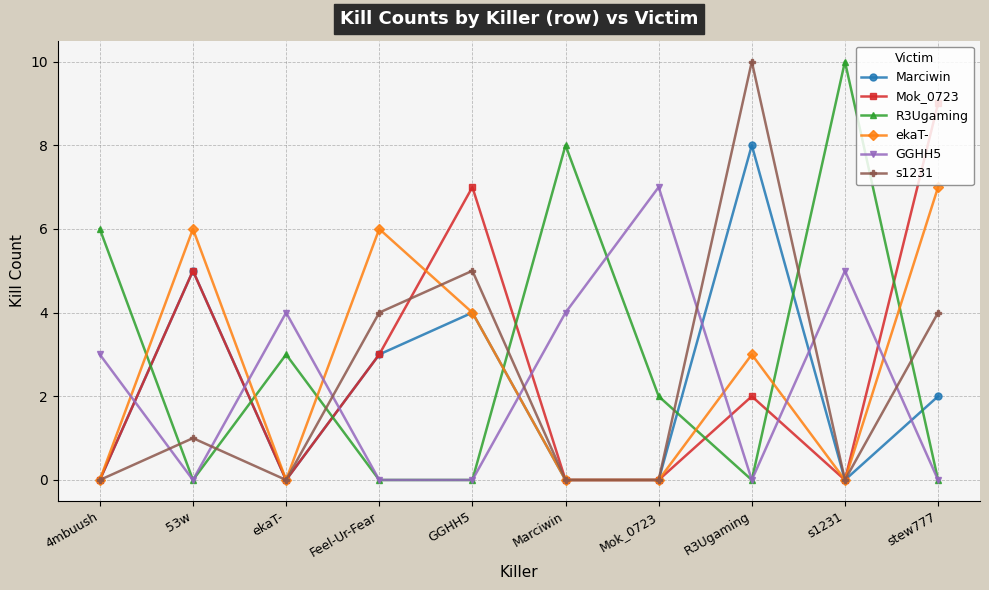

Is the value of s1231 at stew777 greater than the value of GGHH5 at Feel-Ur-Fear?

Yes